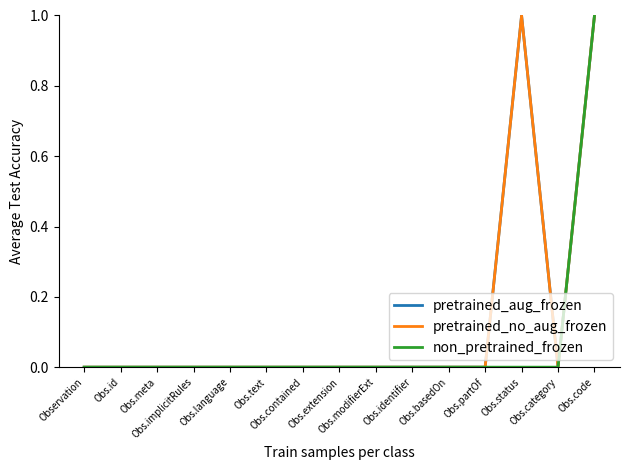

Which series has the widest spread of values?

pretrained_aug_frozen